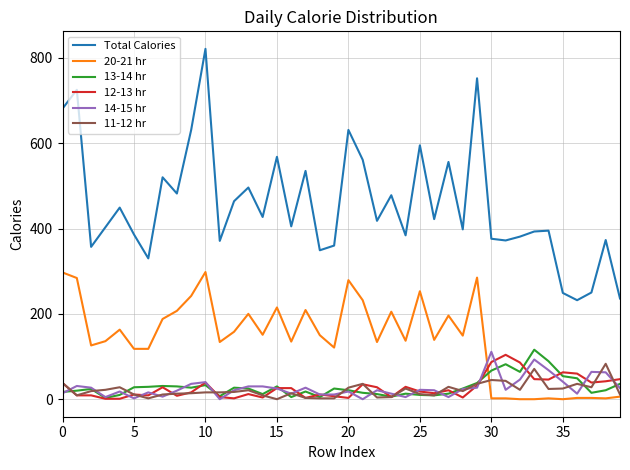

What is the lowest value of the Total Calories series?

232